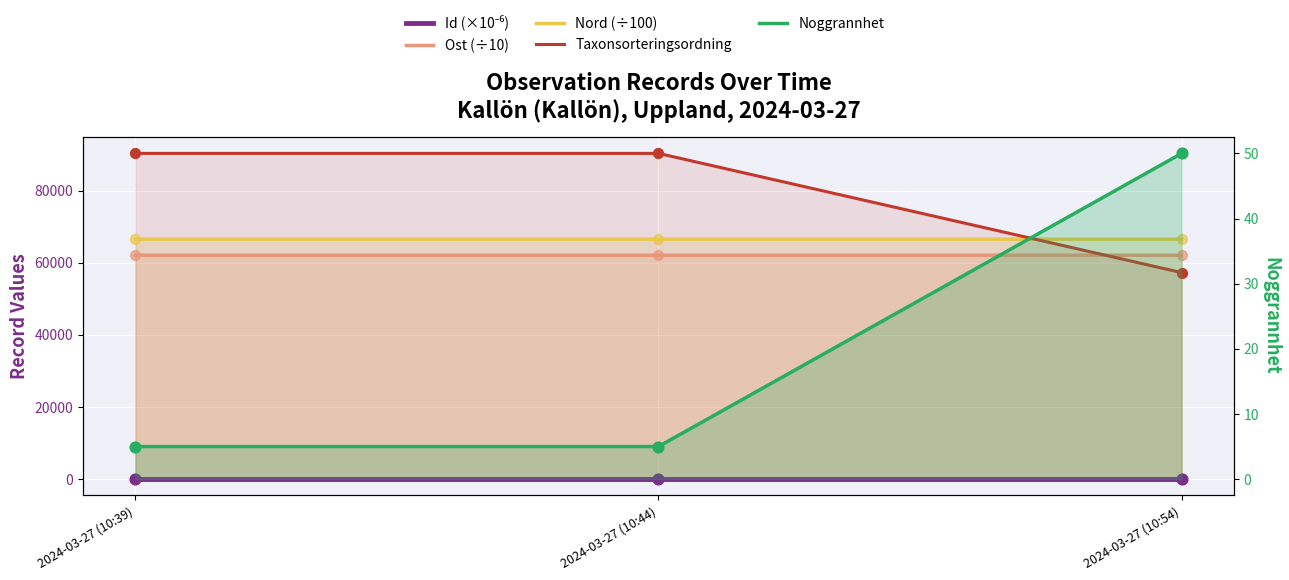

Is the value of Noggrannhet at 2024-03-27 (10:44) greater than the value of Id (×10⁻⁶) at 2024-03-27 (10:44)?

No